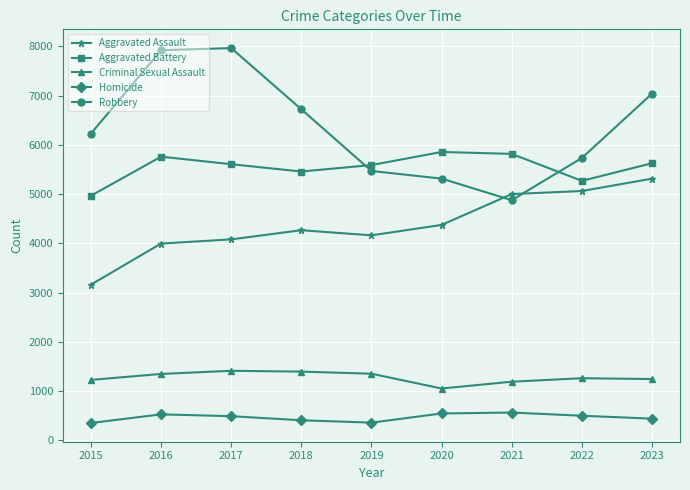

What is the minimum value shown in the chart?

352